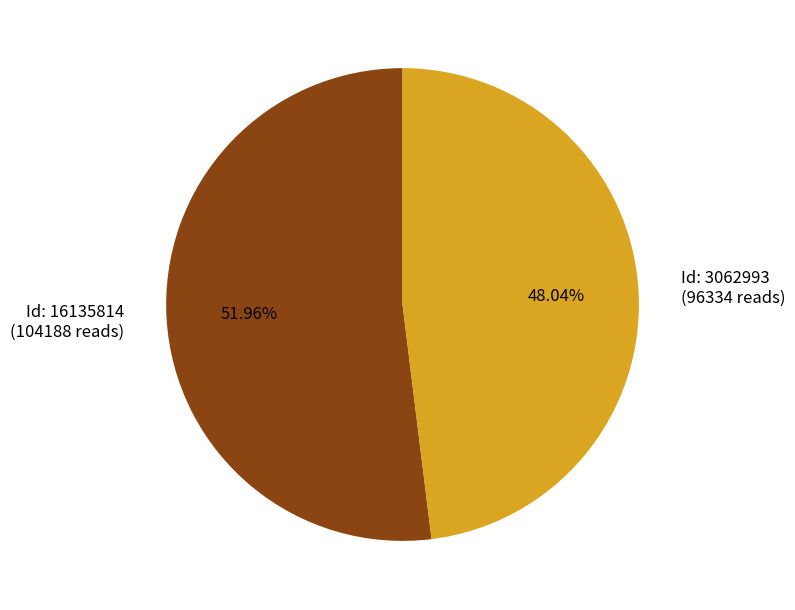

Does any single category account for the majority?

Yes